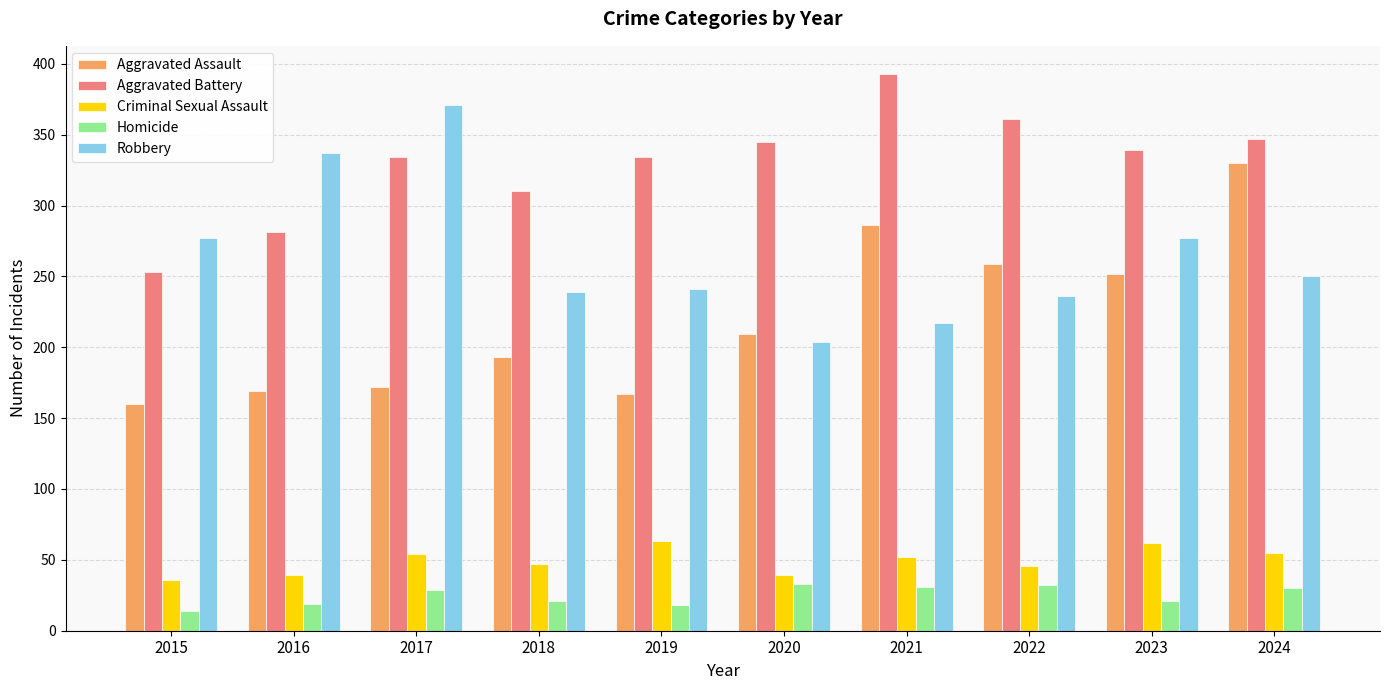

At which category does the chart reach its minimum across all series?

2015